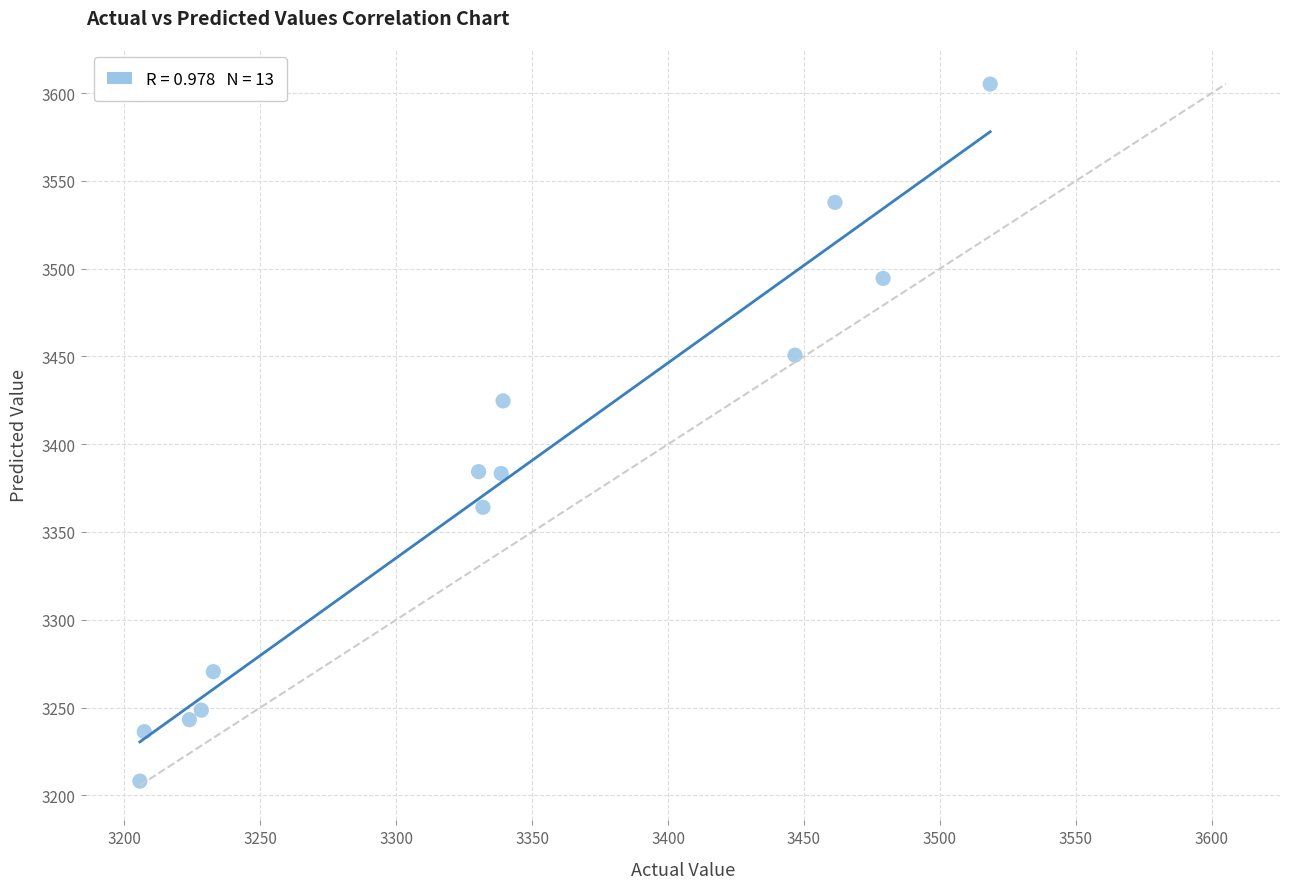

What is the range of Y values (max minus min)?

397.0